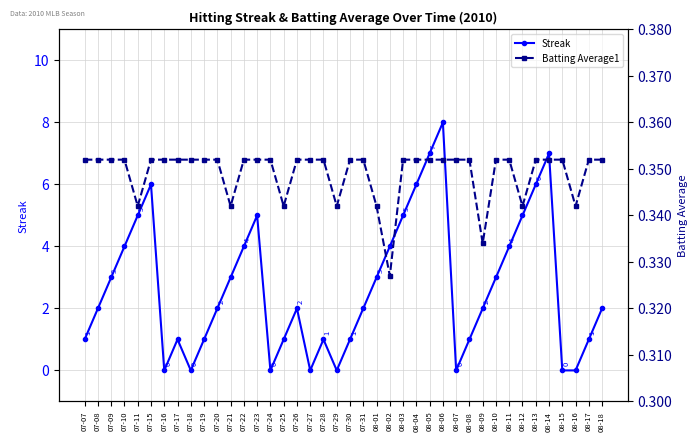

Which series changed the most between 08-01 and 08-10?

Batting Average1